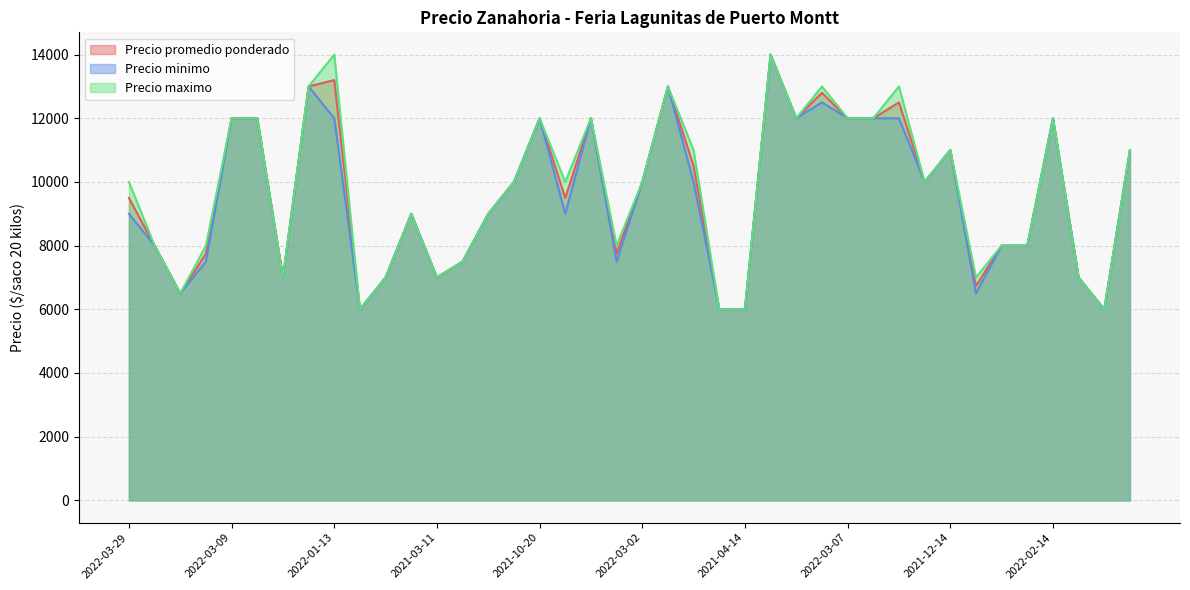

How many lines are shown in the chart?

3